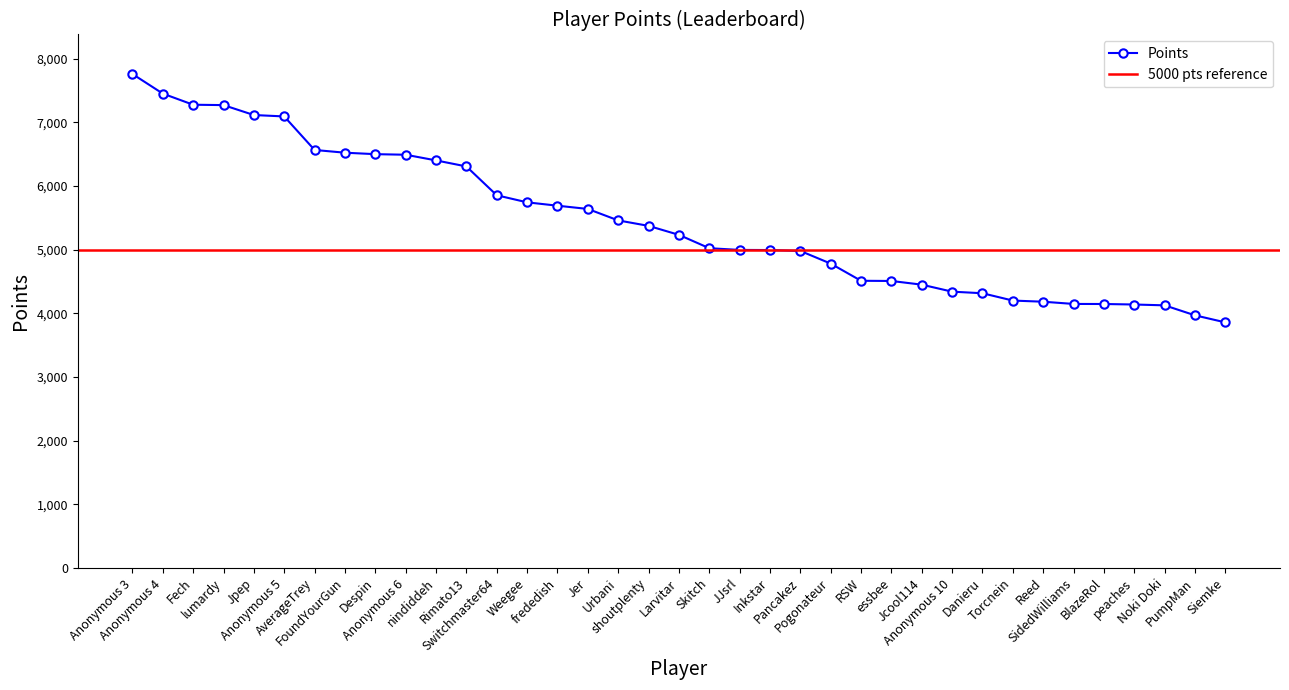

At which label does the data first exceed 5233?

Anonymous 3